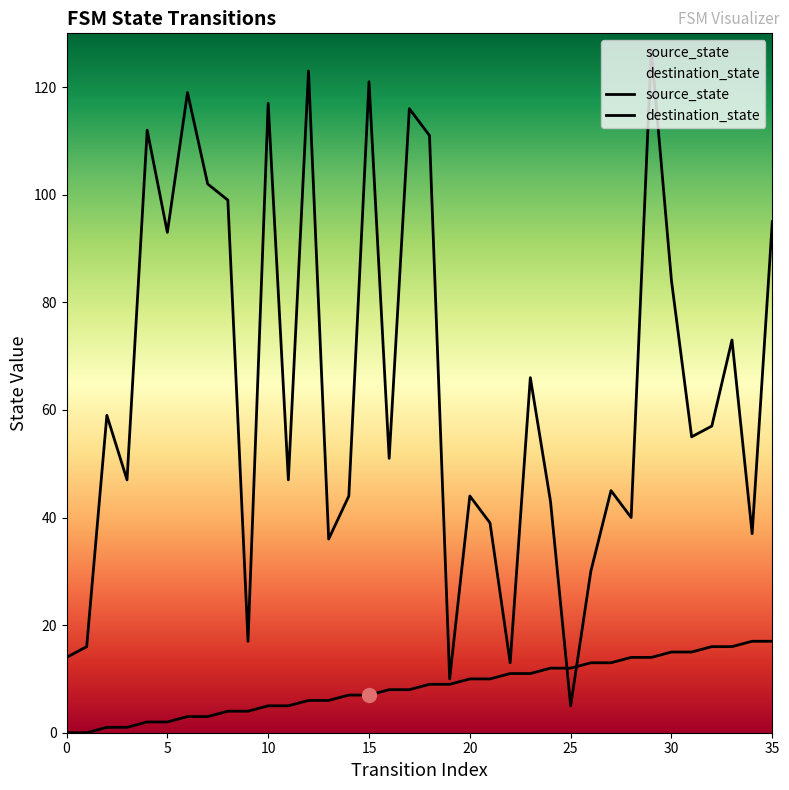

Count the number of categories in the chart.

36